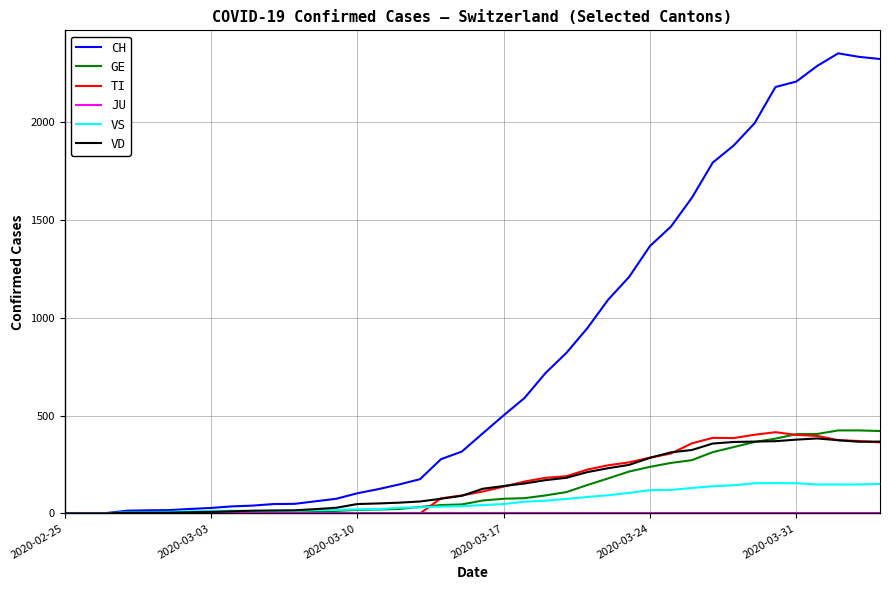

What is the sum of all GE values?

5450